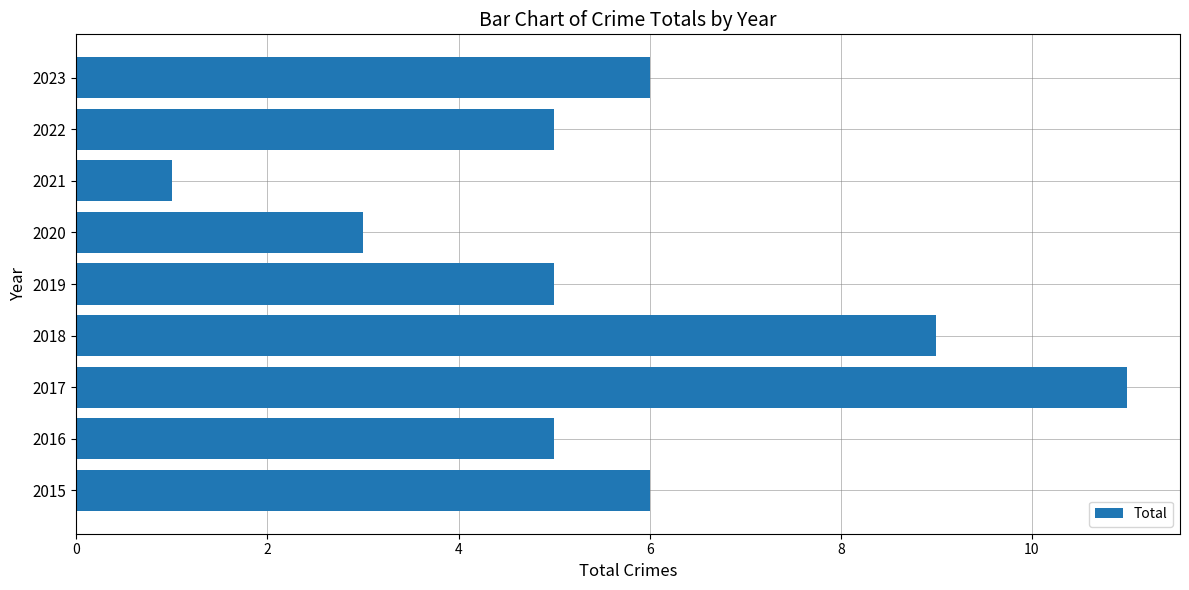

Count the values in the range 5 to 6.

5